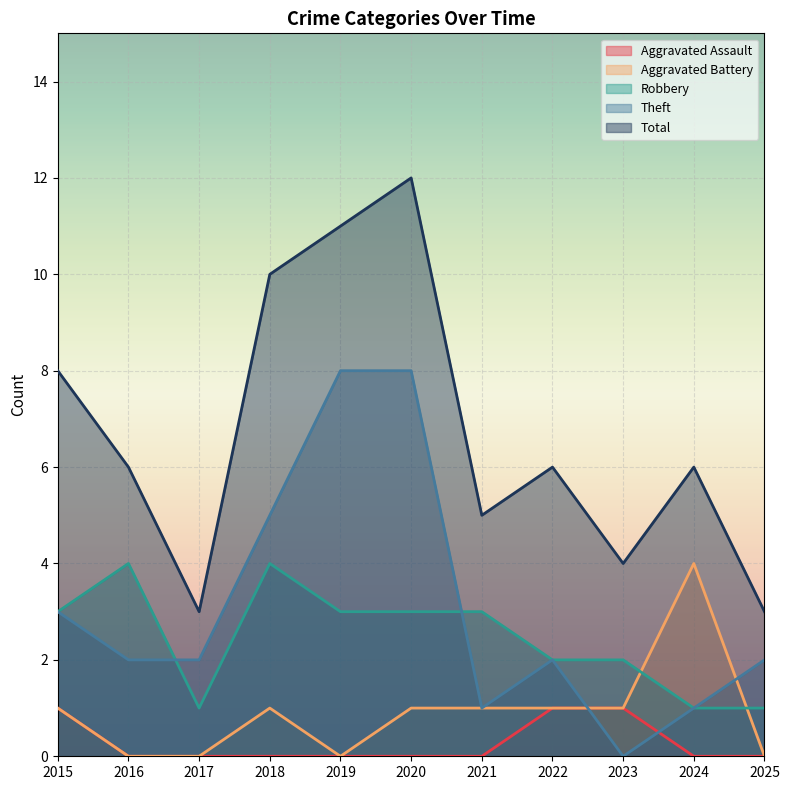

Which series changed the most between 2020 and 2022?

Theft